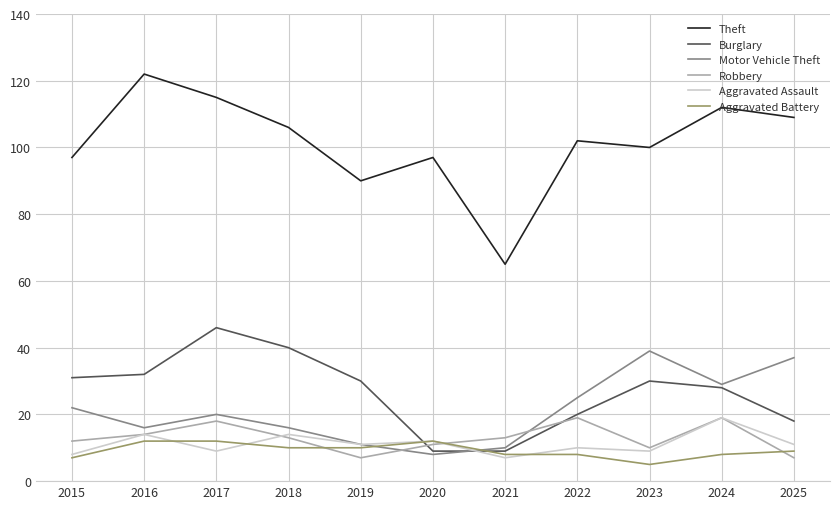

After their last crossing, which series has the higher values: Robbery or Motor Vehicle Theft?

Motor Vehicle Theft